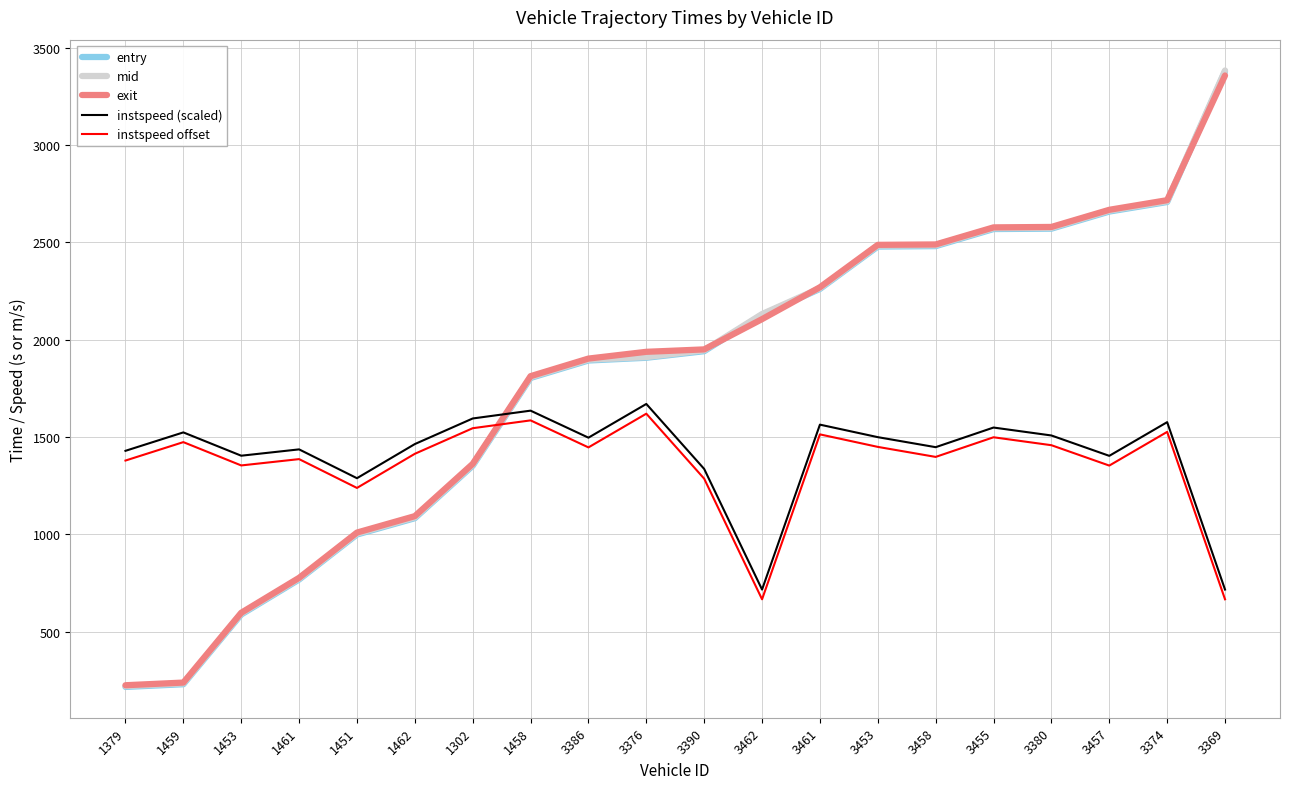

The instspeed offset series shows 433.4 at 1462. True or false?

False